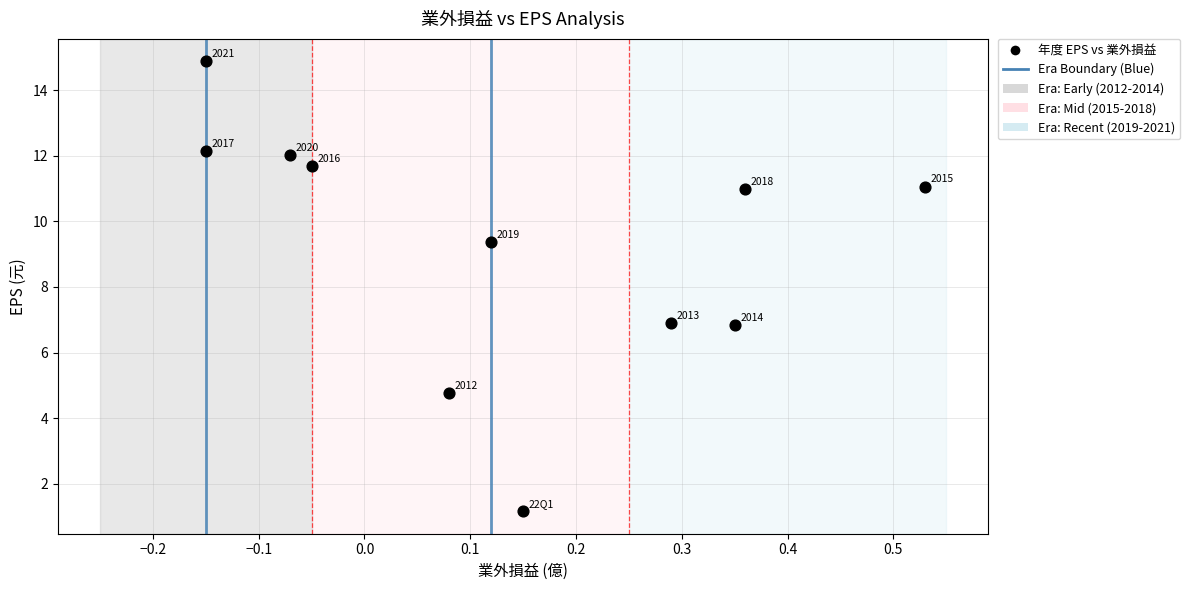

What Y value in the scatter plot is closest to 8?

6.9